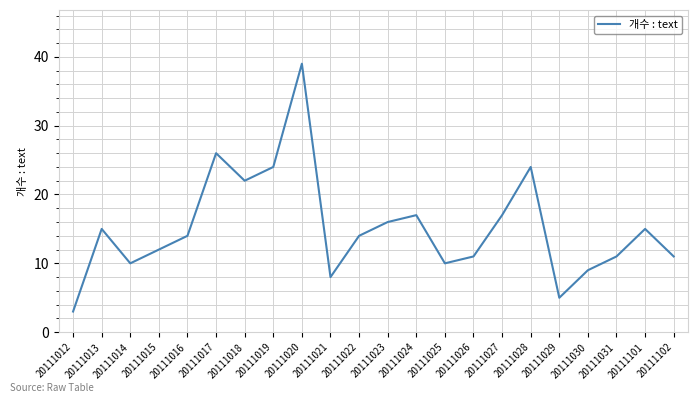

True or false: the data shows 15 at 20111030.

False